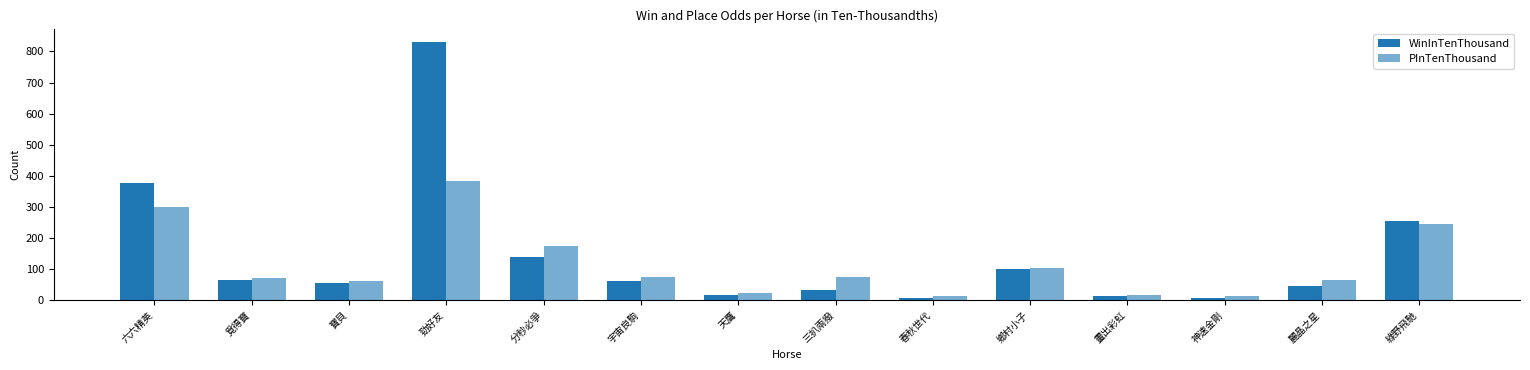

Which series has the largest range (max minus min)?

WinInTenThousand